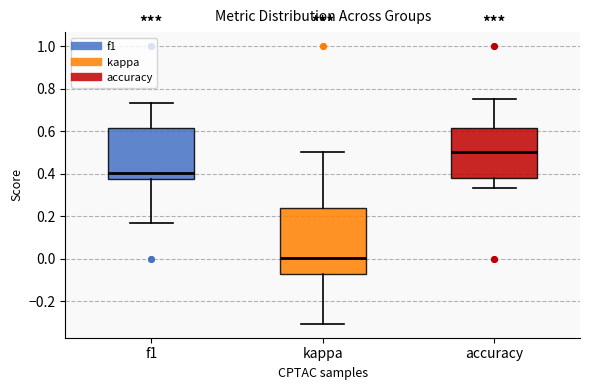

Reading left to right, transcribe this box plot: for each box, give where its median line is, the range the box spans, and where its two whiskers end, as read against the y-axis. The values are not printed on the chart, so give them approximately, as read against the axis.

f1: median 0.40, box 0.38 to 0.62, whiskers 0.16 to 0.74
kappa: median 0.00, box -0.08 to 0.24, whiskers -0.30 to 0.50
accuracy: median 0.50, box 0.38 to 0.62, whiskers 0.34 to 0.76